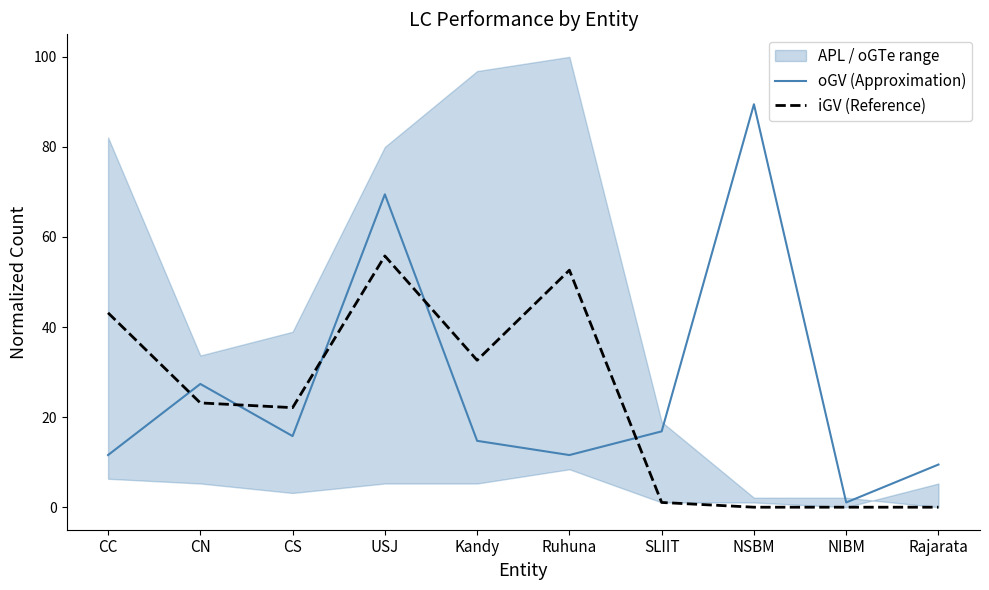

How many values in the iGV (Reference) series are below 23?

5